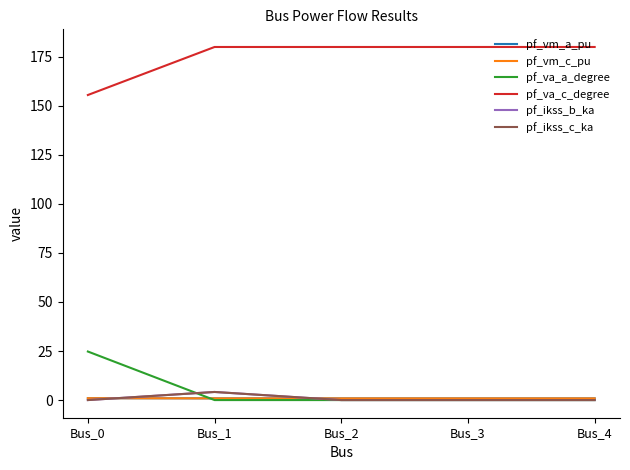

Does the chart display data point markers on the line(s)?

No